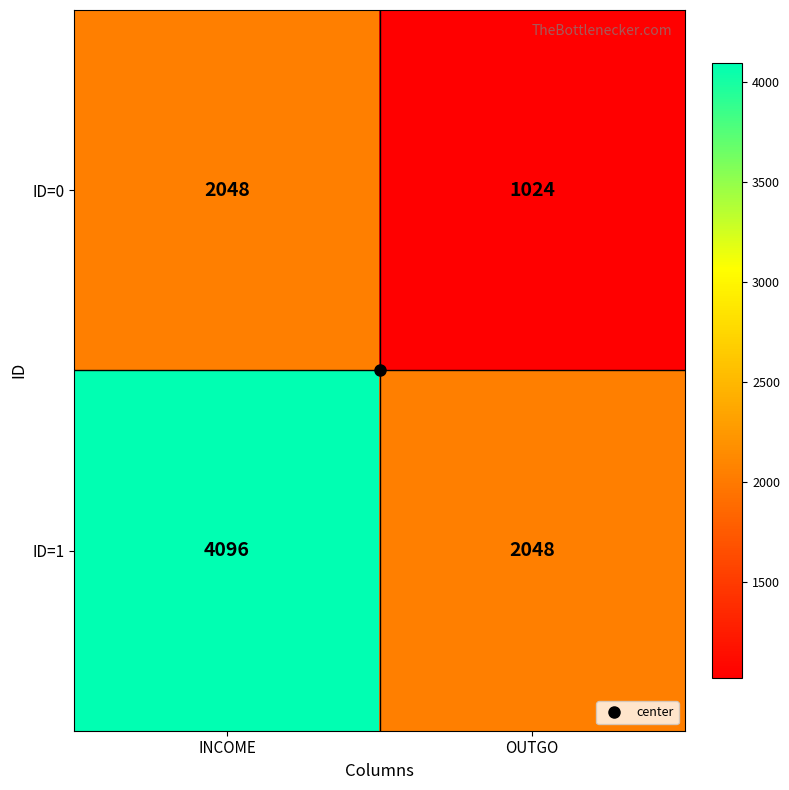

At which category does the chart reach its minimum across all series?

OUTGO